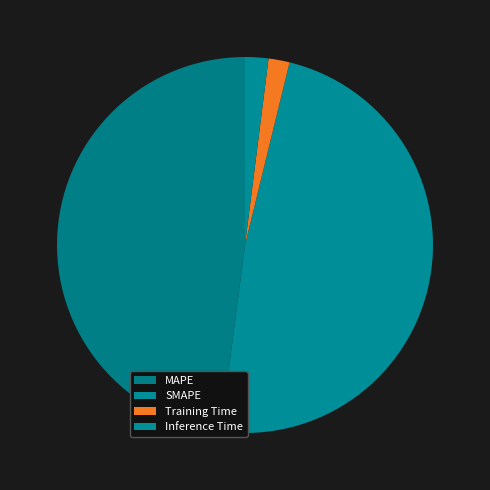

To the nearest percent, what portion does MAPE represent?

48%